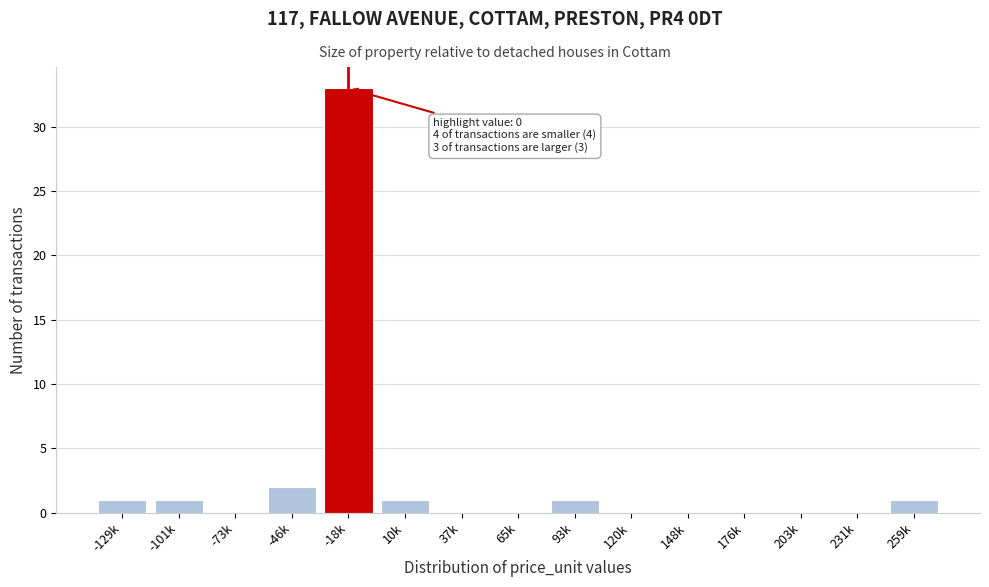

Reading right to left, what are all the values shown in this chart?

259k=1	231k=0	203k=0	176k=0	148k=0	120k=0	93k=1	65k=0	37k=0	10k=1	-18k=33	-46k=2	-73k=0	-101k=1	-129k=1